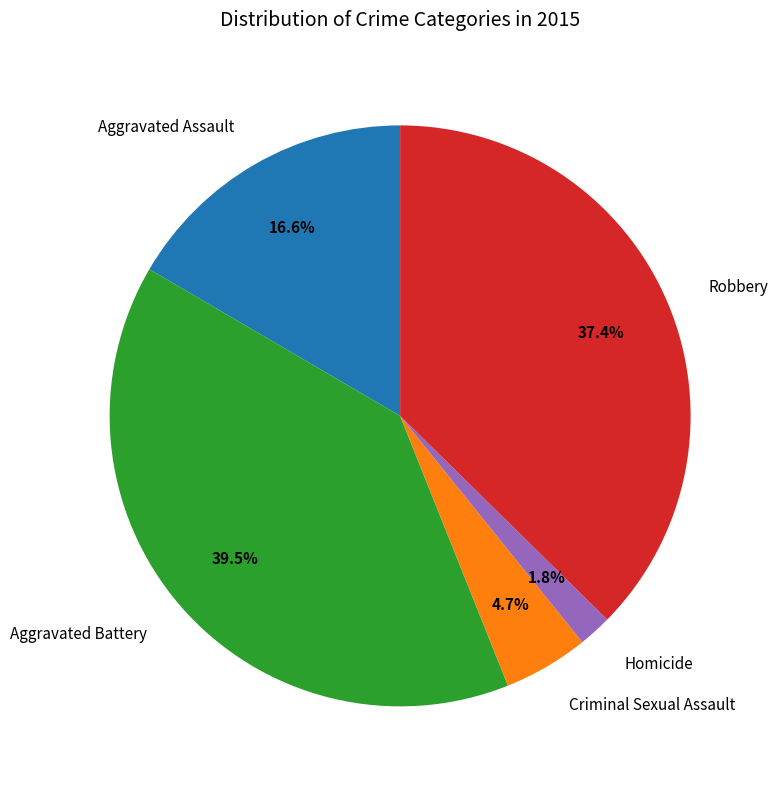

To the nearest percent, what is the combined percentage of Aggravated Assault and Robbery?

54%